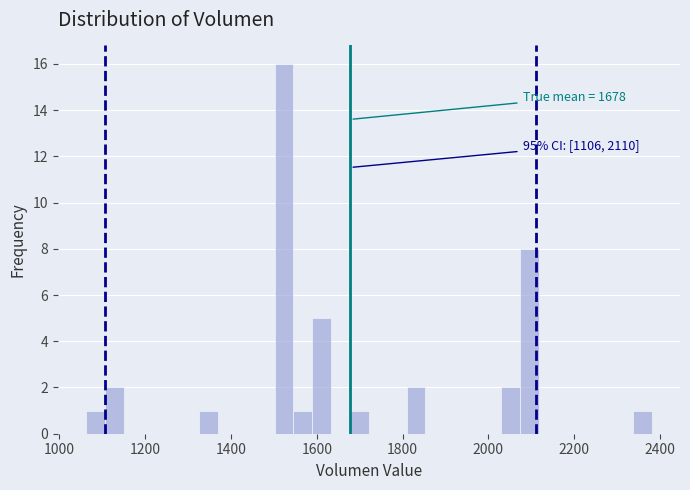

Read against the x-axis, roughly where is the centre of the tallest bar?

1520